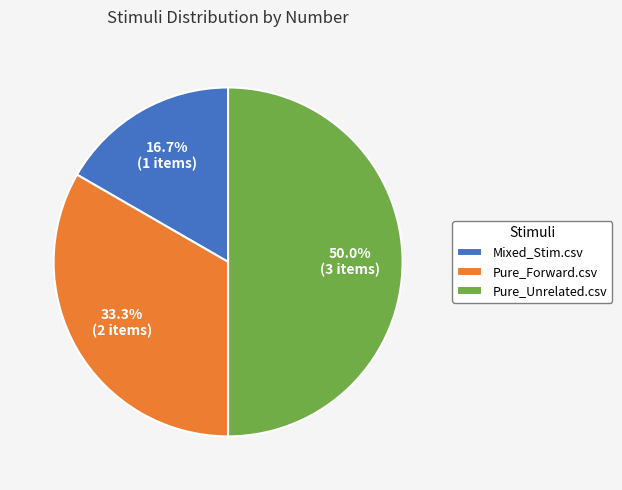

To the nearest percent, what is the average slice percentage?

33%